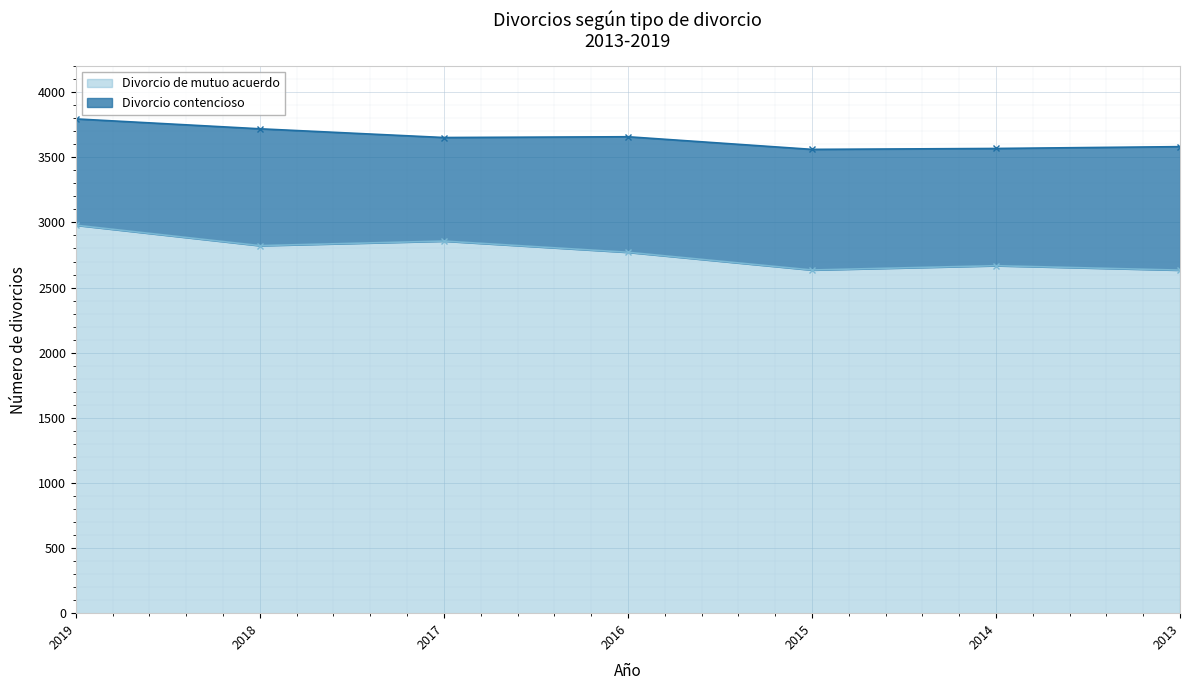

Read the value at 2019.

2979